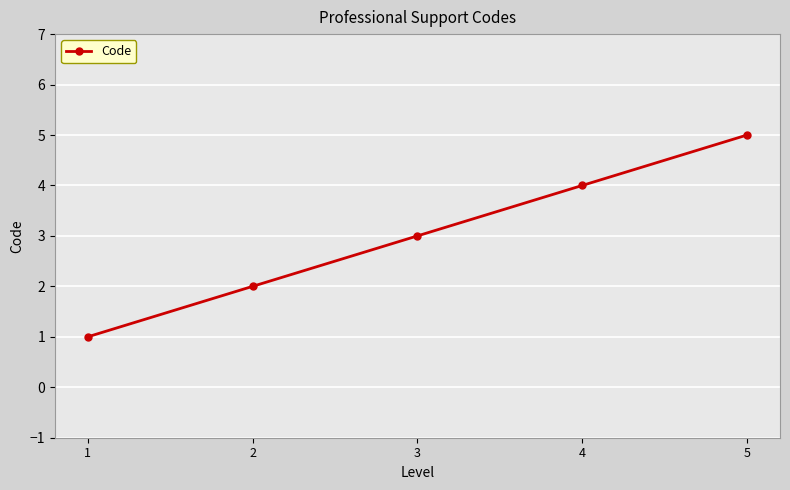

Reading left to right, transcribe all the data shown in this chart.

1=1	2=2	3=3	4=4	5=5